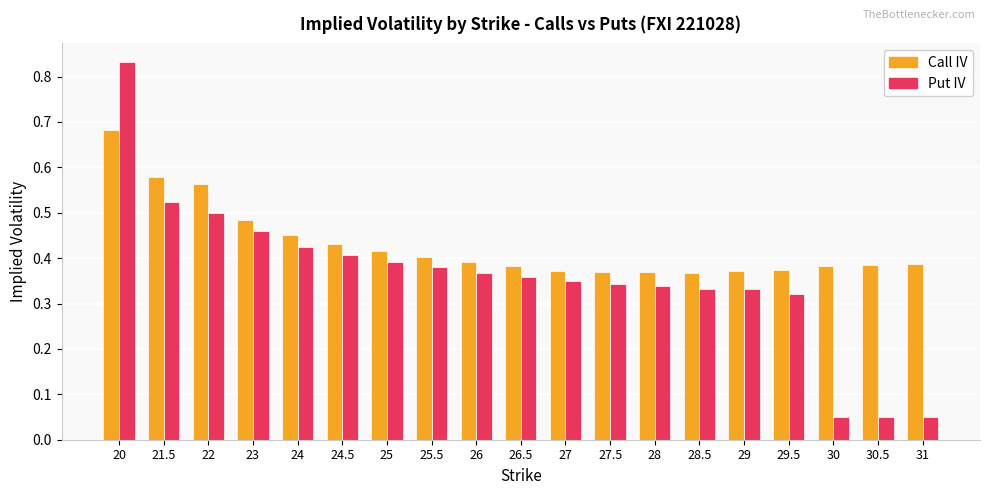

Which series changed the most between 21.5 and 26.5?

Call IV